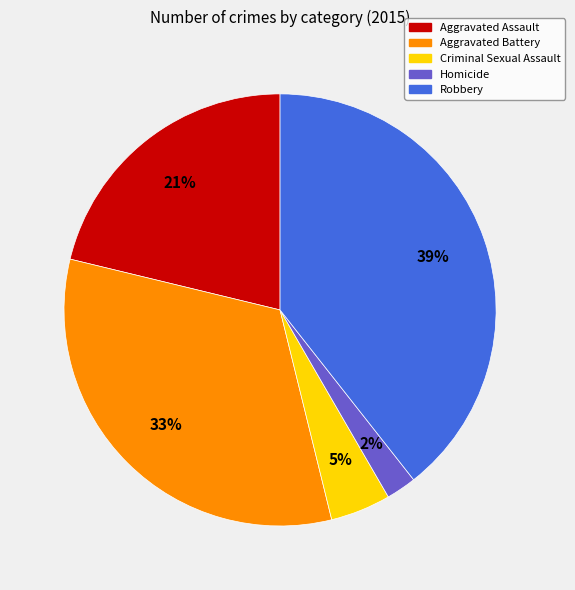

Rank the categories by value from highest to lowest.

Robbery, Aggravated Battery, Aggravated Assault, Criminal Sexual Assault, Homicide